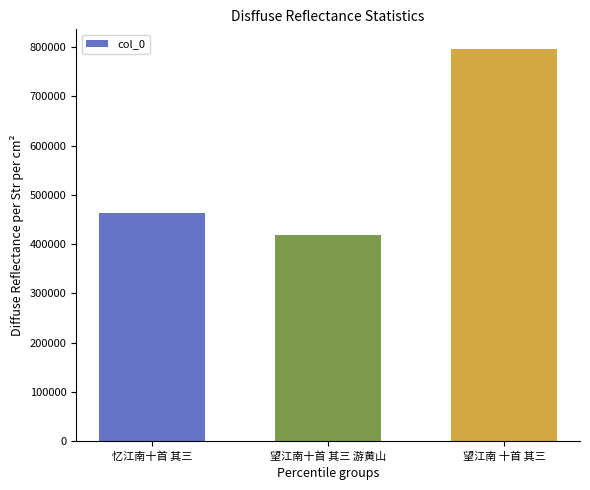

What is the sum of the values at 望江南十首 其三 游黄山 and 望江南 十首 其三?

1215178